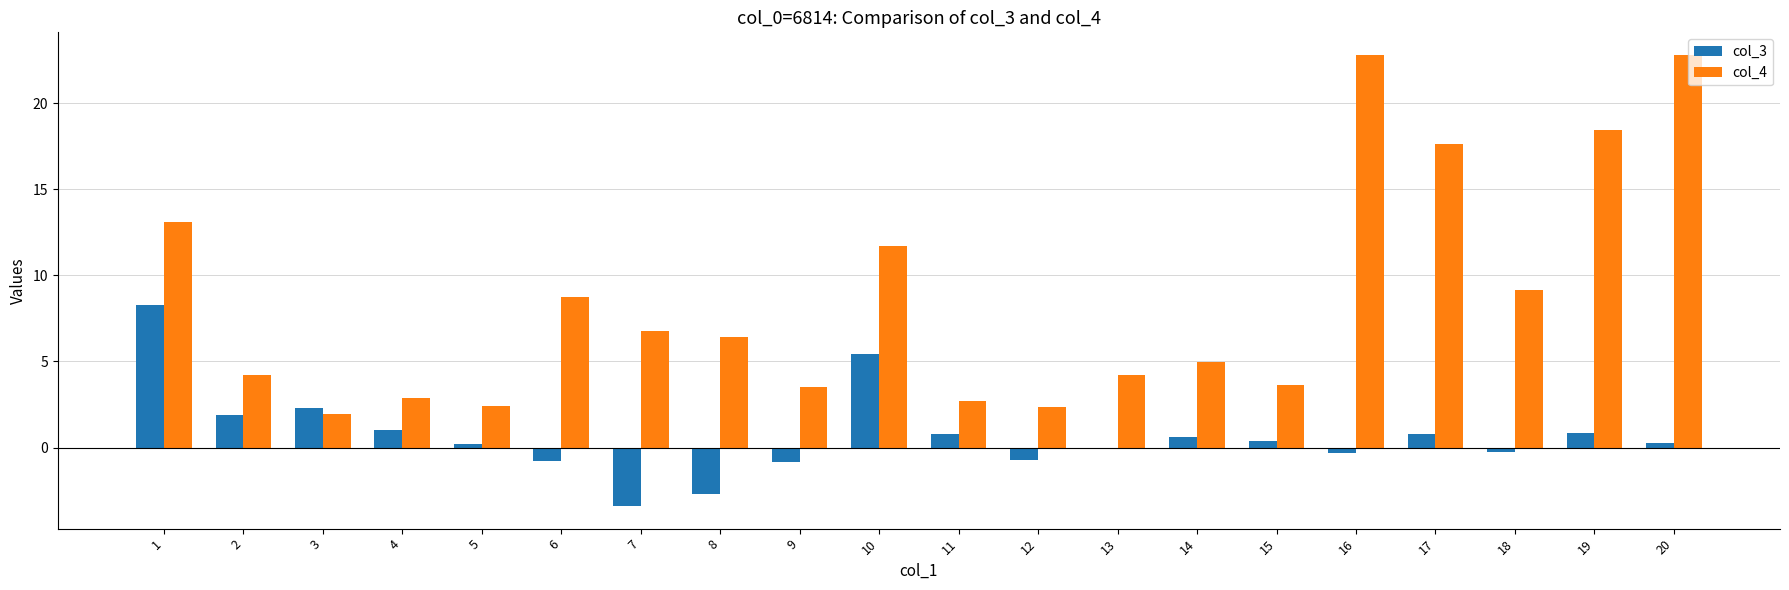

What is the difference between the maximum and minimum values in the col_3 series?

11.7